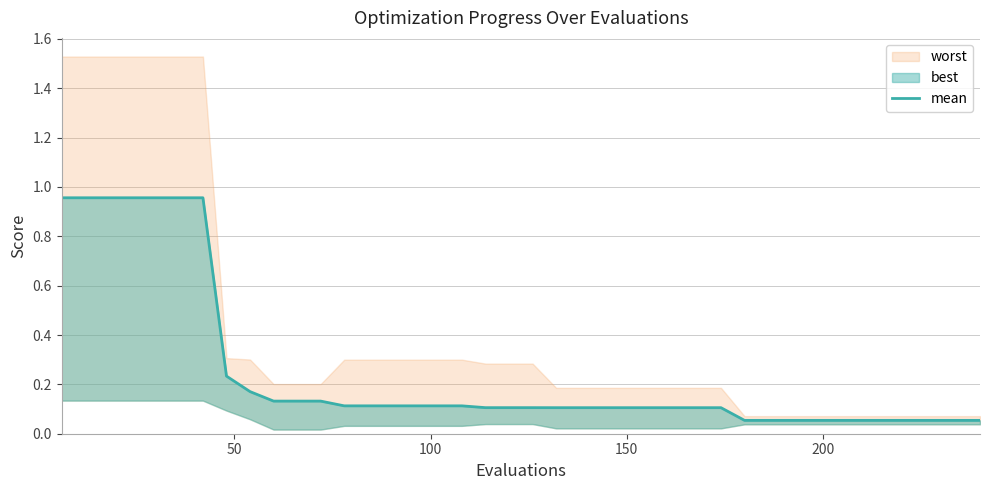

What is the difference between the second highest and second lowest values?

0.9